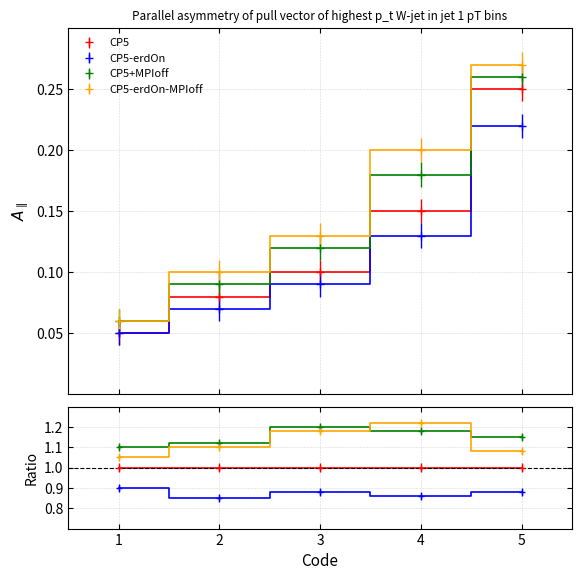

Is it true that CP5-erdOn equals 0.4 at 5?

False